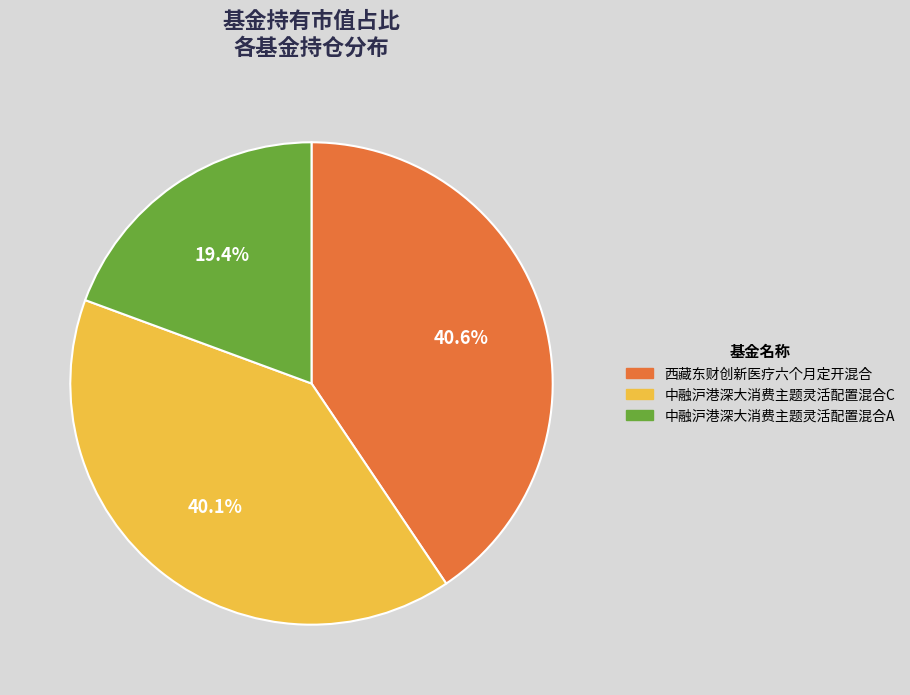

Which slice is the largest?

西藏东财创新医疗六个月定开混合